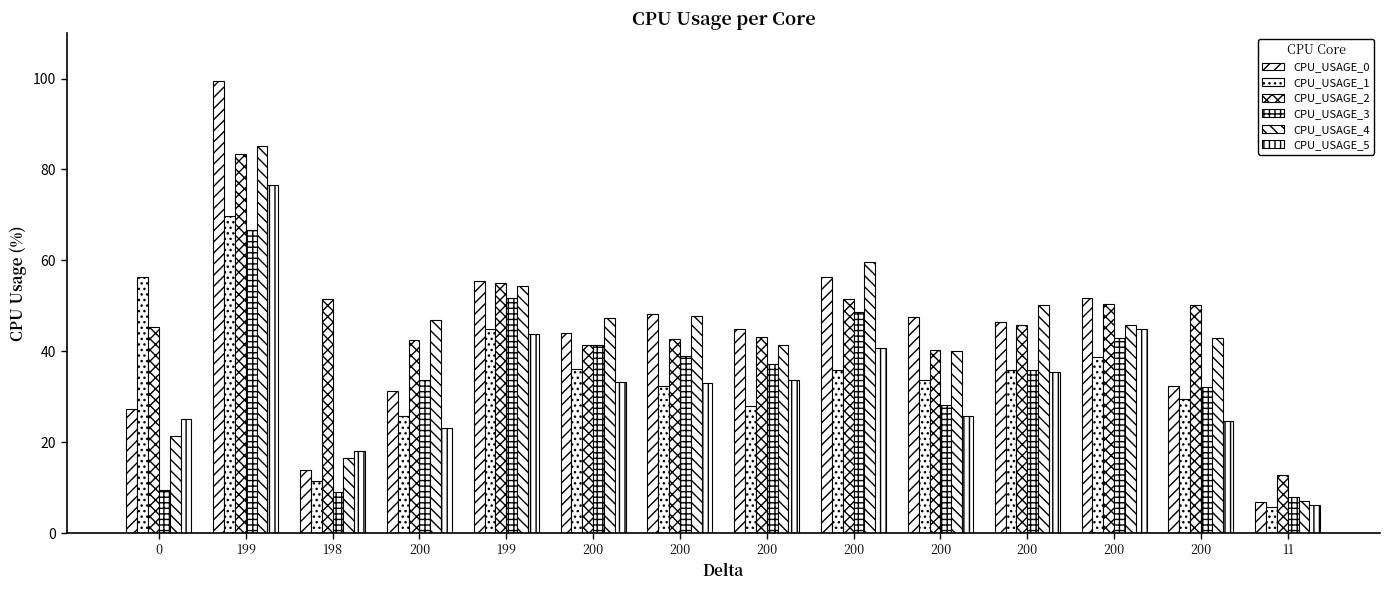

How many values in the CPU_USAGE_1 series are below 35?

7